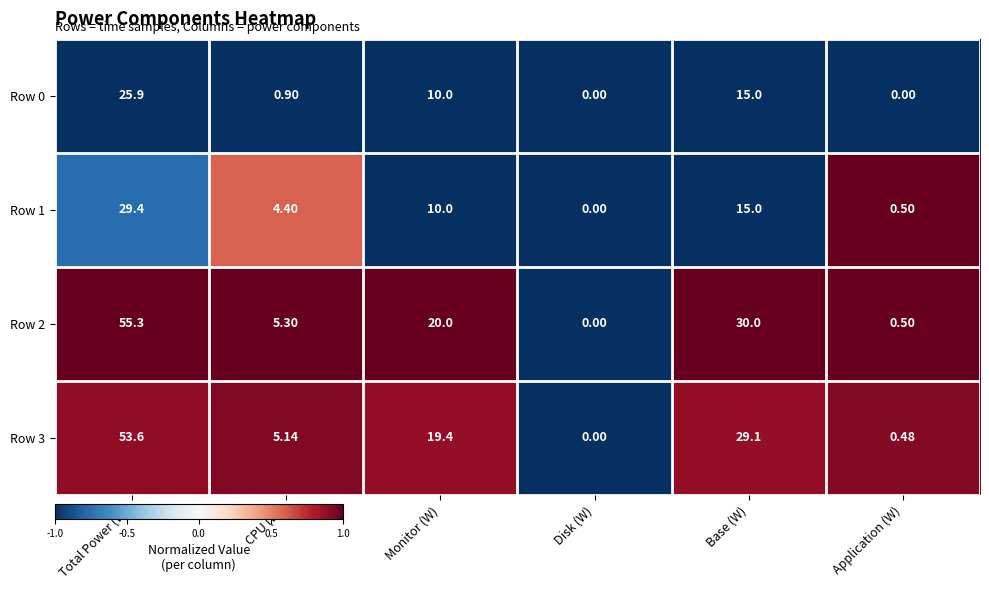

Where does the Row 3 series first go above 19?

Total Power (W)